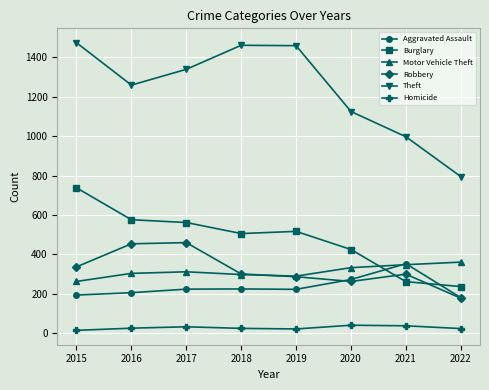

Which series has the largest range (max minus min)?

Theft